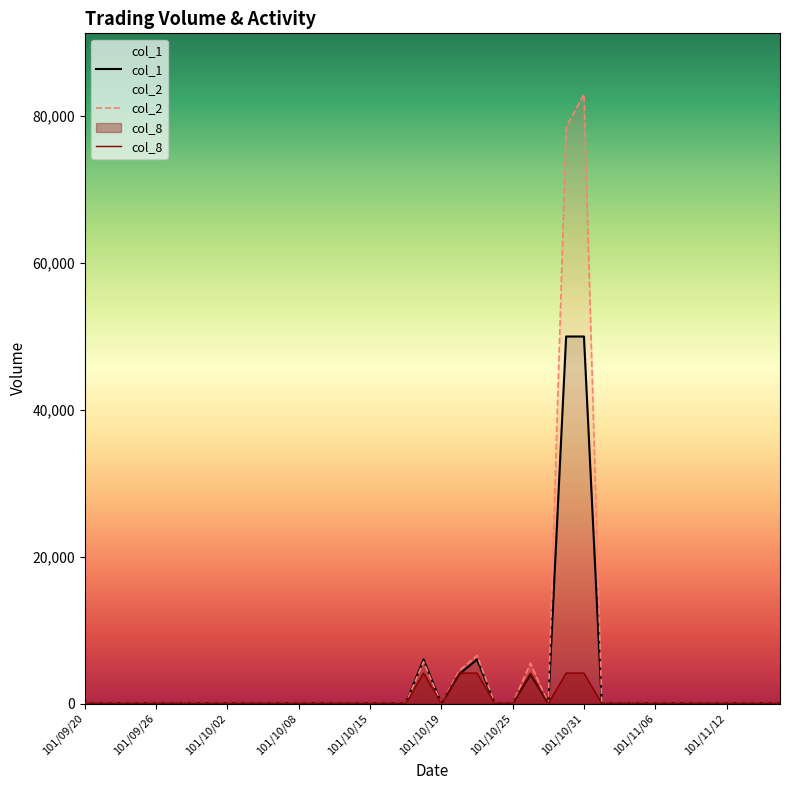

Which category has the highest value in the col_2 series?

101/10/31